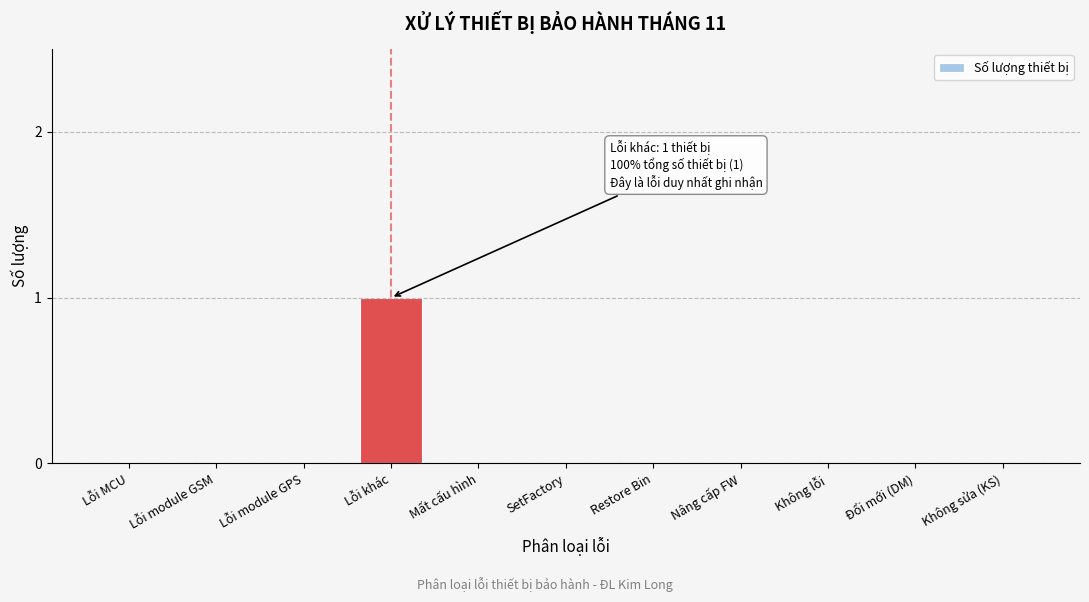

Reading left to right, what are all the values shown in this chart?

Lỗi MCU=0	Lỗi module GSM=0	Lỗi module GPS=0	Lỗi khác=1	Mất cấu hình=0	SetFactory=0	Restore Bin=0	Nâng cấp FW=0	Không lỗi=0	Đổi mới (DM)=0	Không sửa (KS)=0